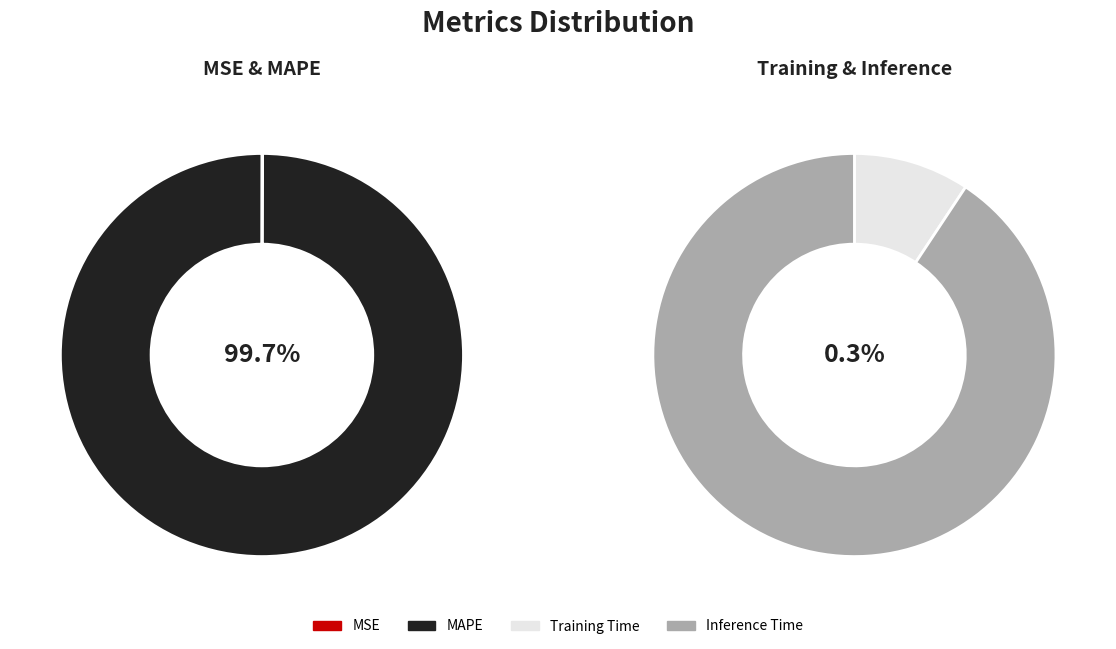

Rank the categories by value from lowest to highest.

Training Time, MSE, Inference Time, MAPE